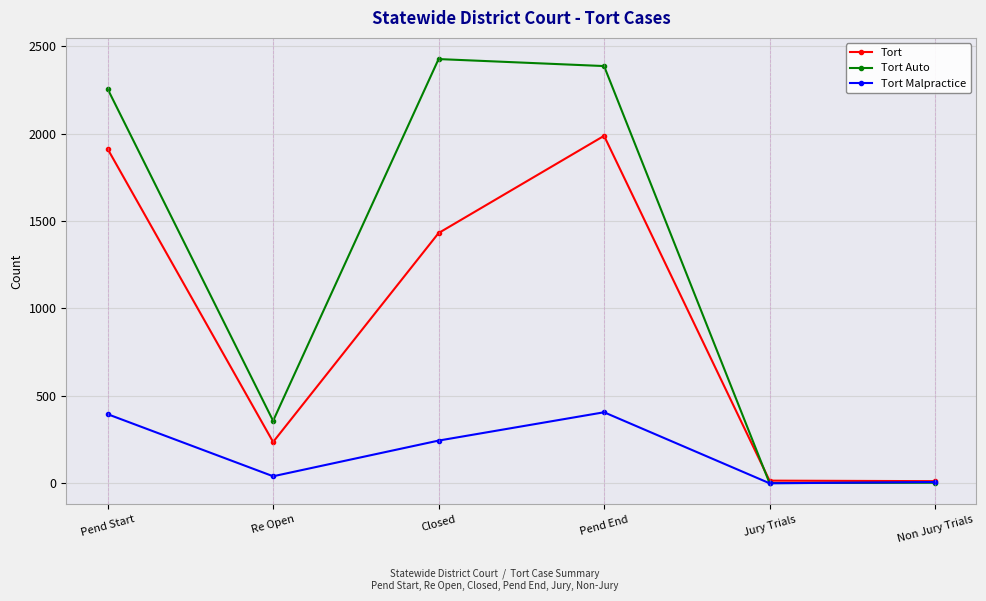

What is the label of the 2nd point from the left?

Re Open